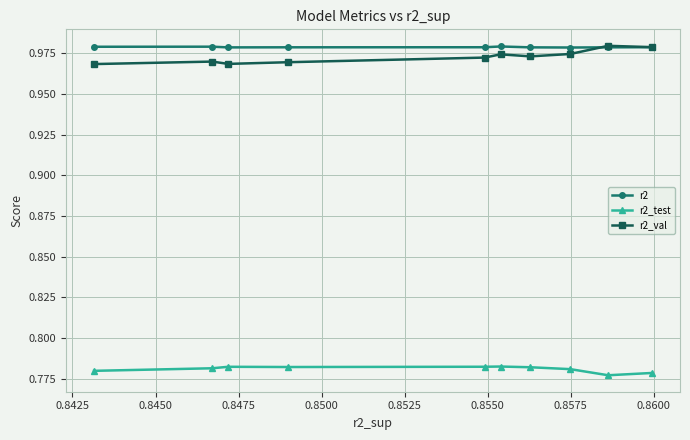

How many r2 values are between 0 and 1?

10